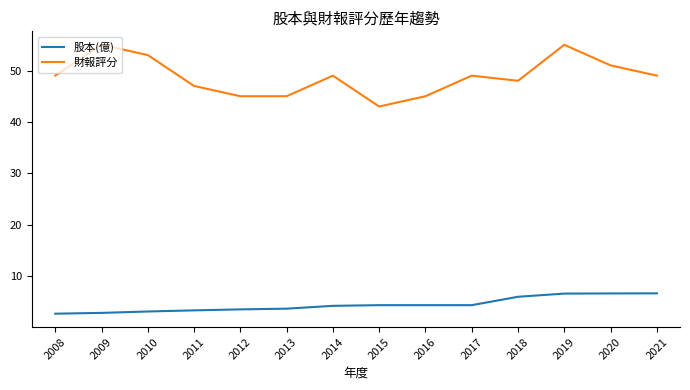

Rank the series at 2008 from lowest to highest value.

股本(億), 財報評分